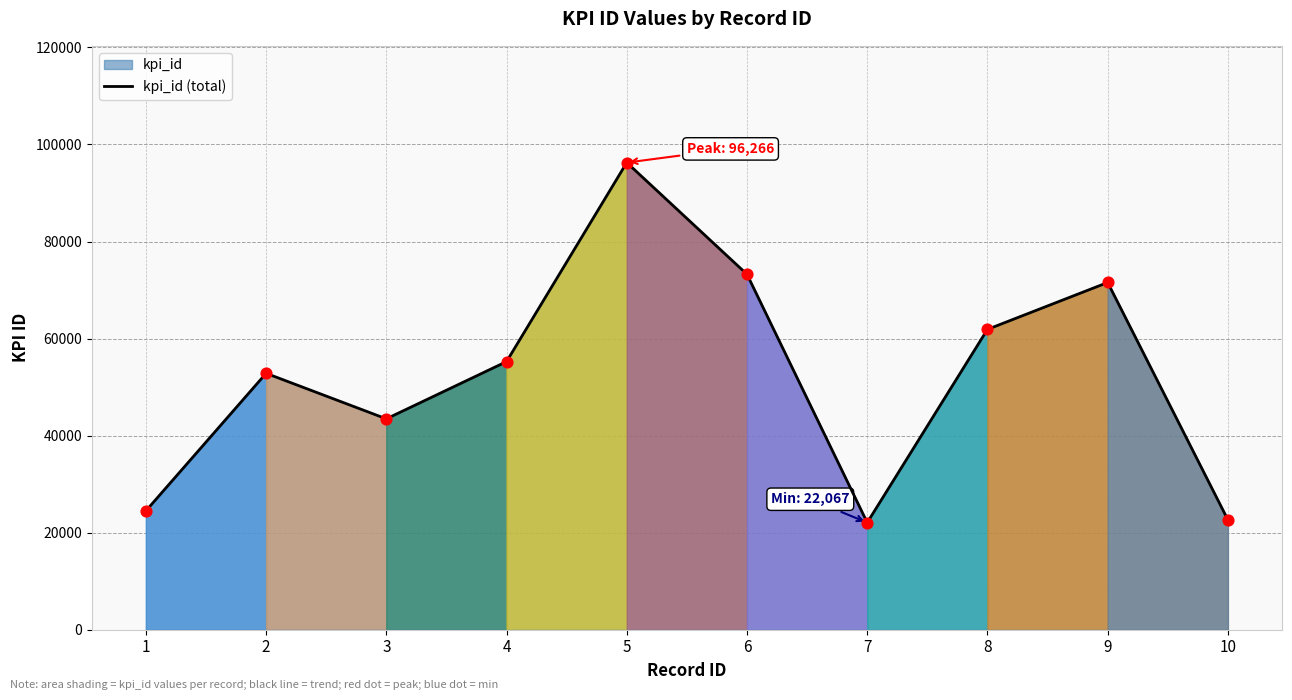

What is the change in value from 2 to 6?

+20400